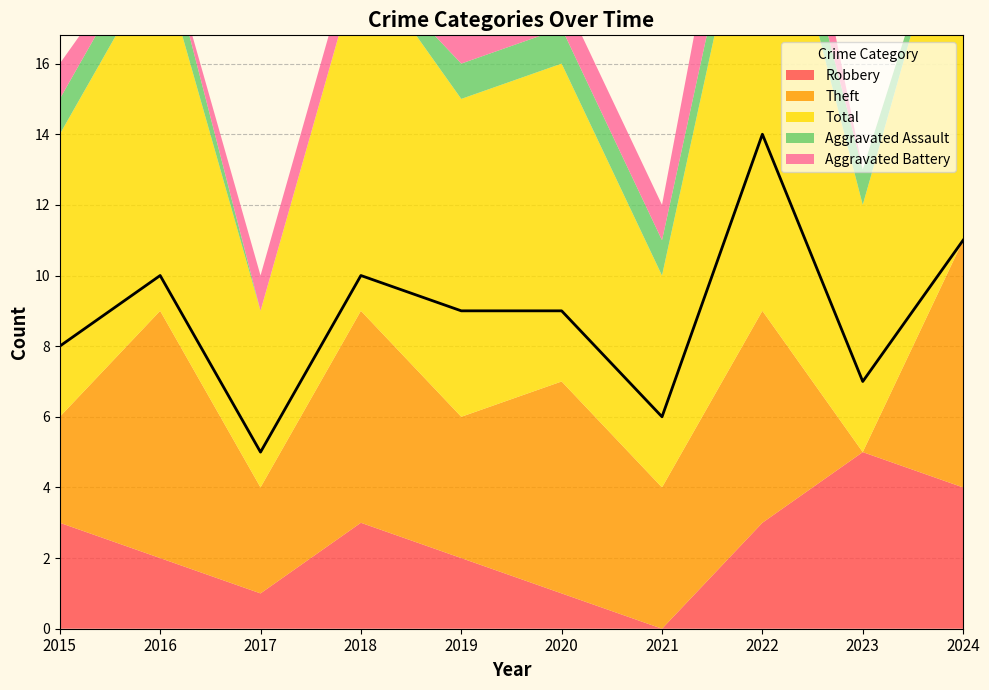

Is the value of Total at 2022 greater than the value of Robbery at 2023?

Yes